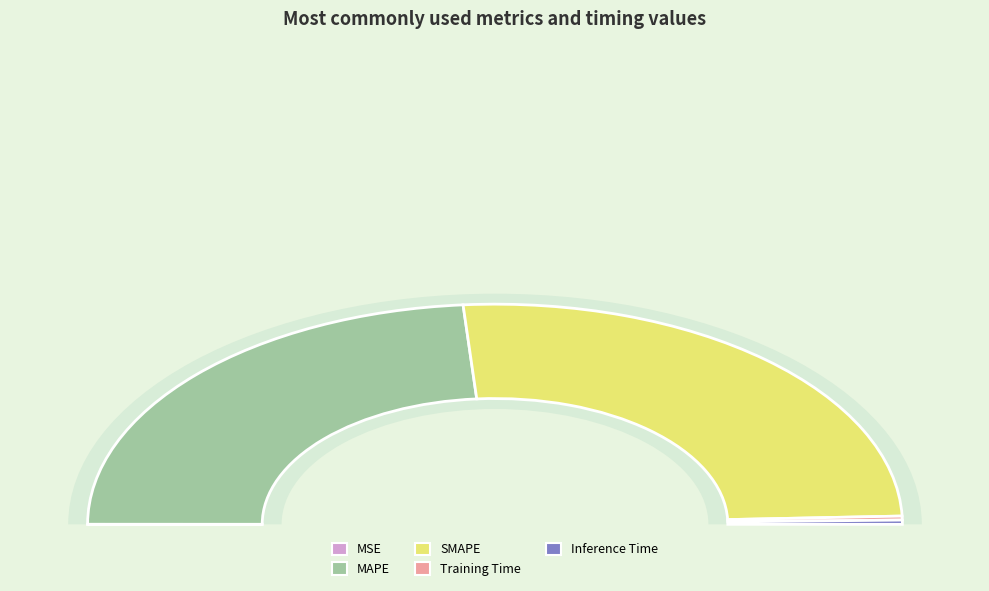

What is the change in value from MSE to MAPE?

+14.8